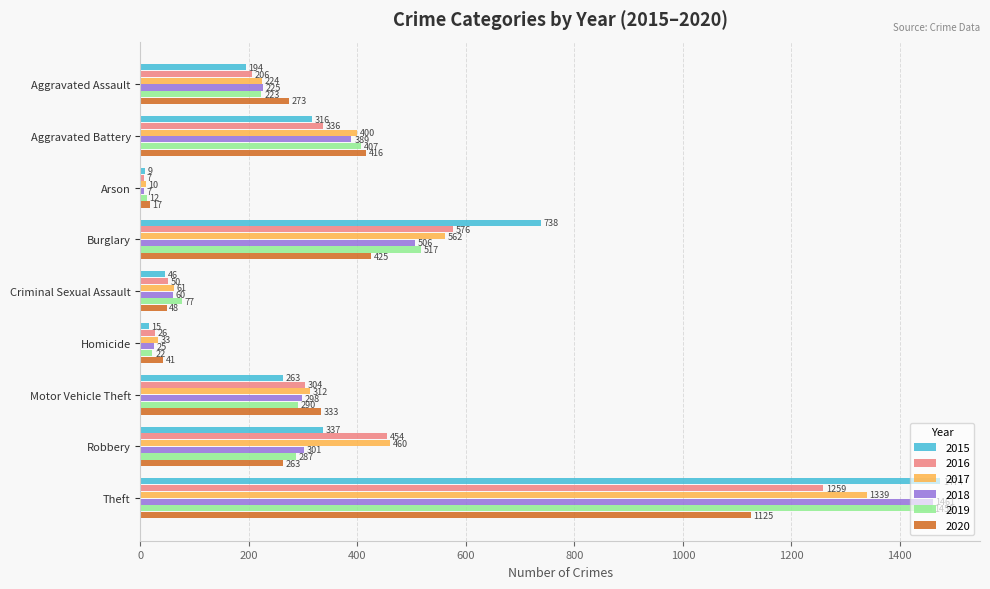

At which label is 2019 closest to 735?

Burglary